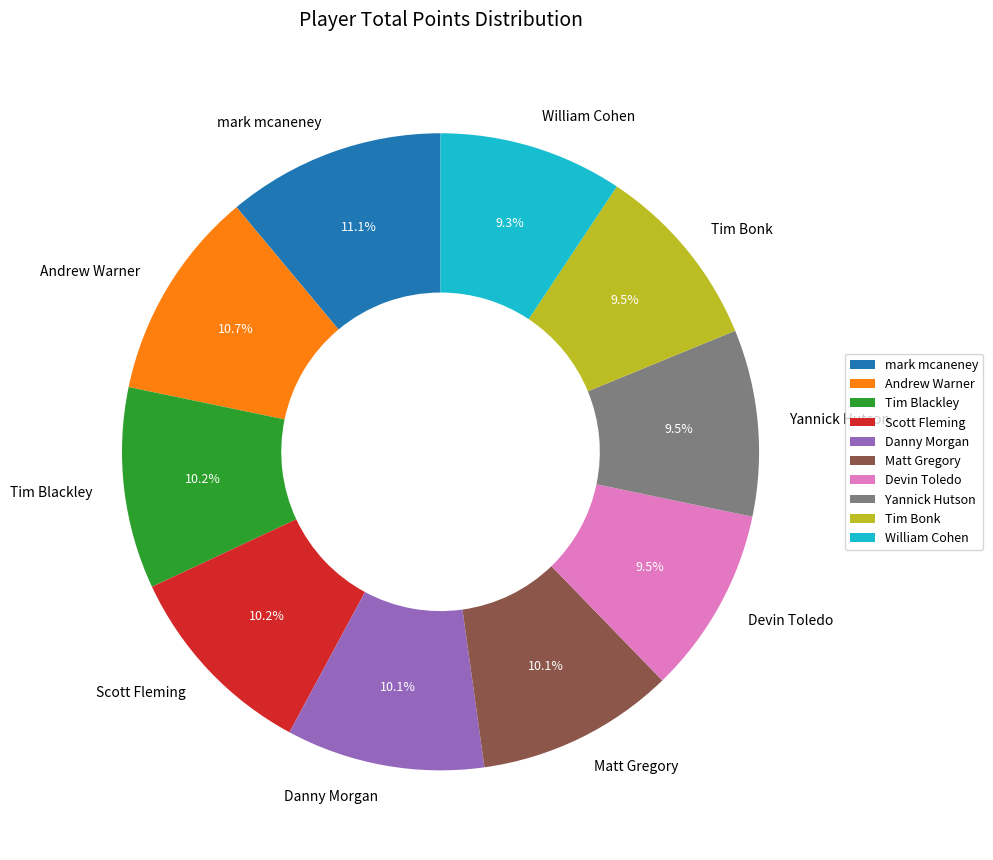

Is it true that Tim Blackley is 19% of the pie?

False